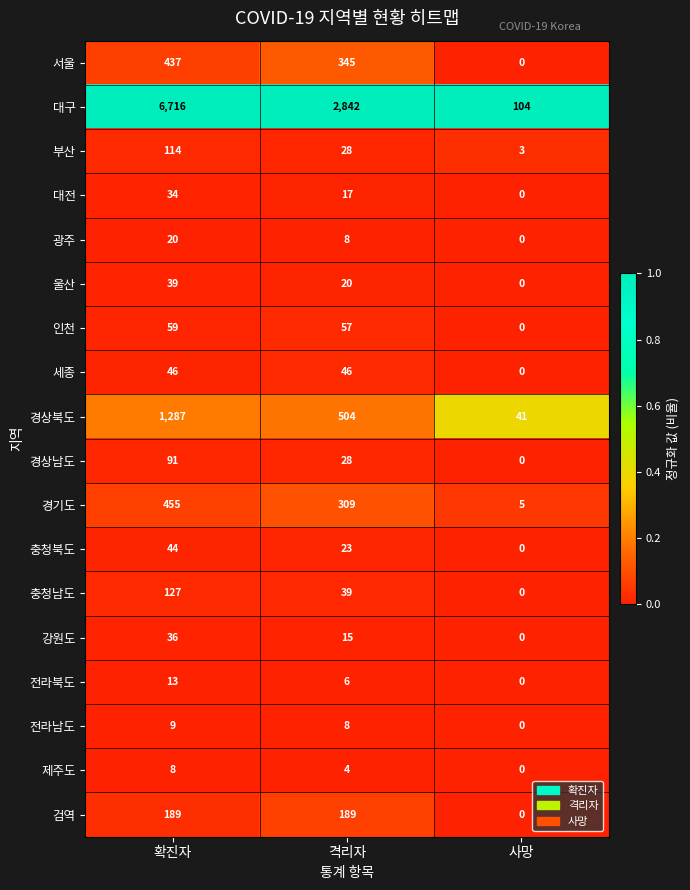

Which category has the lowest value across all series?

사망